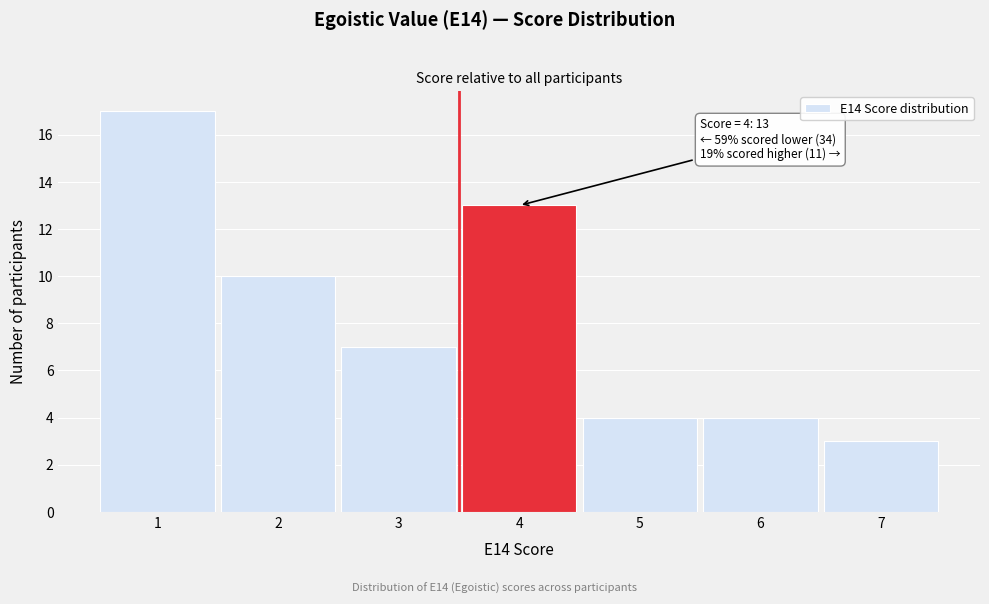

Reading left to right, what are all the values shown in this chart?

17	10	7	13	4	4	3